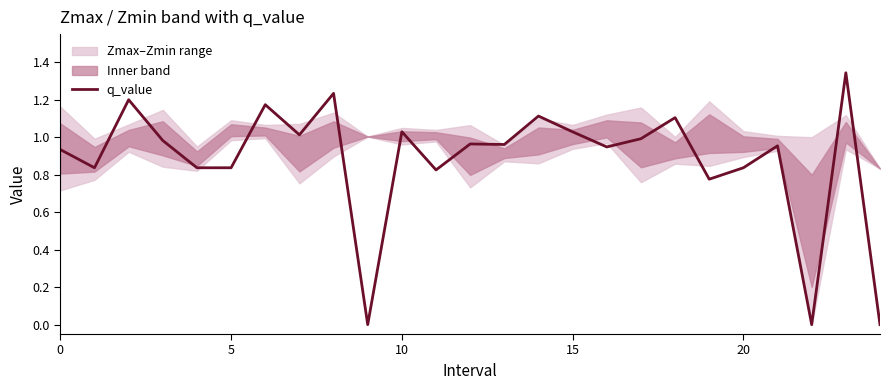

What is the sum of all values?

21.9